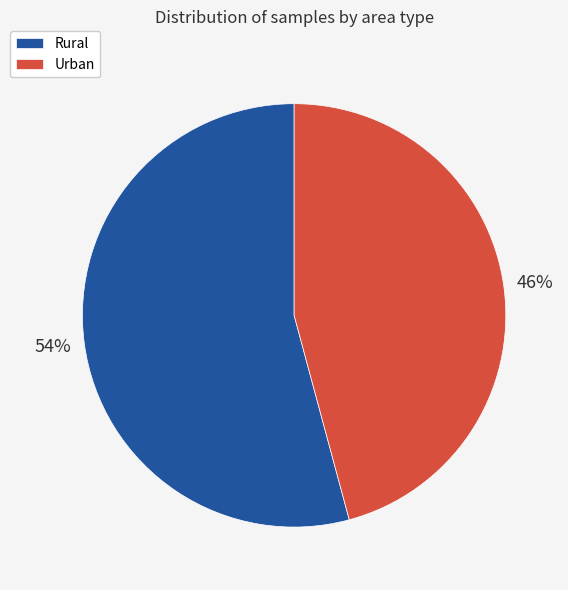

To the nearest percent, what is the difference between the largest and smallest slice percentages?

8%